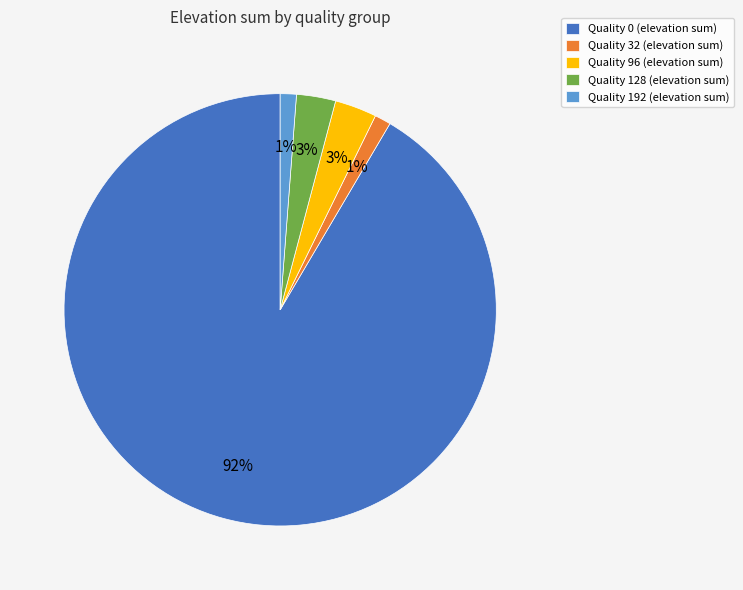

To the nearest percent, what is the average slice percentage?

20%